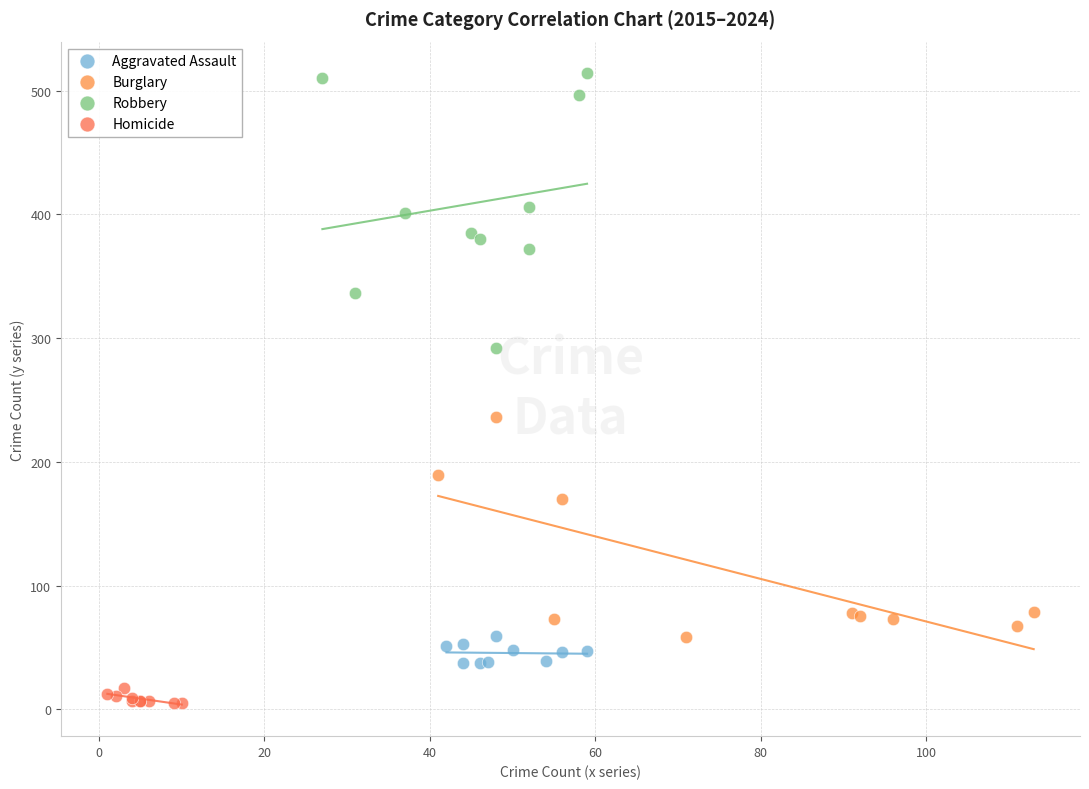

Which series contains the lowest Y value?

Homicide